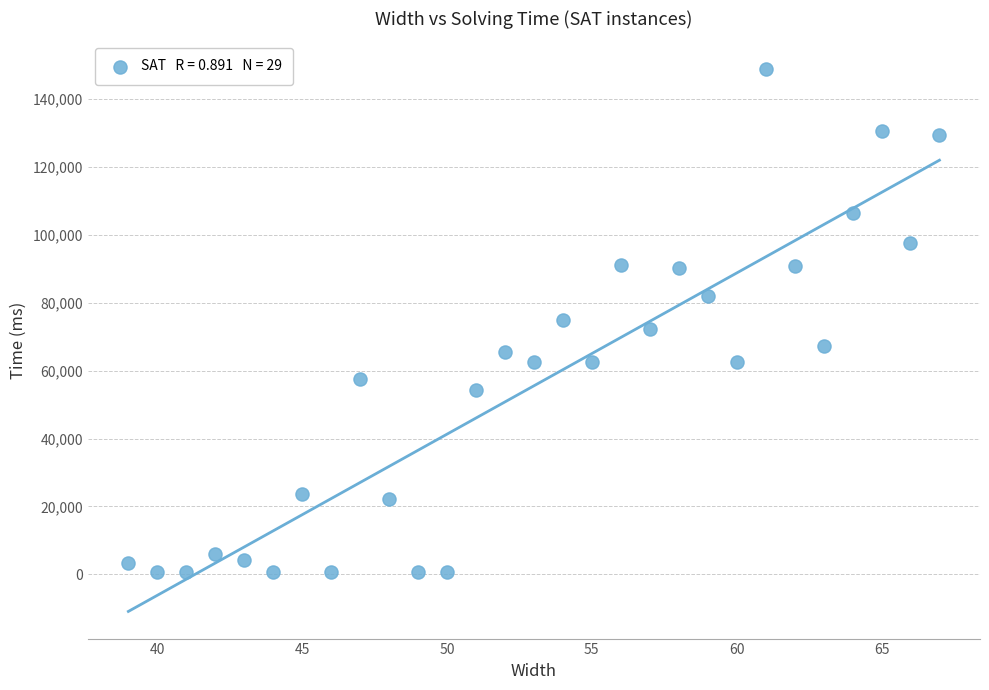

What is the range of X values (max minus min)?

28